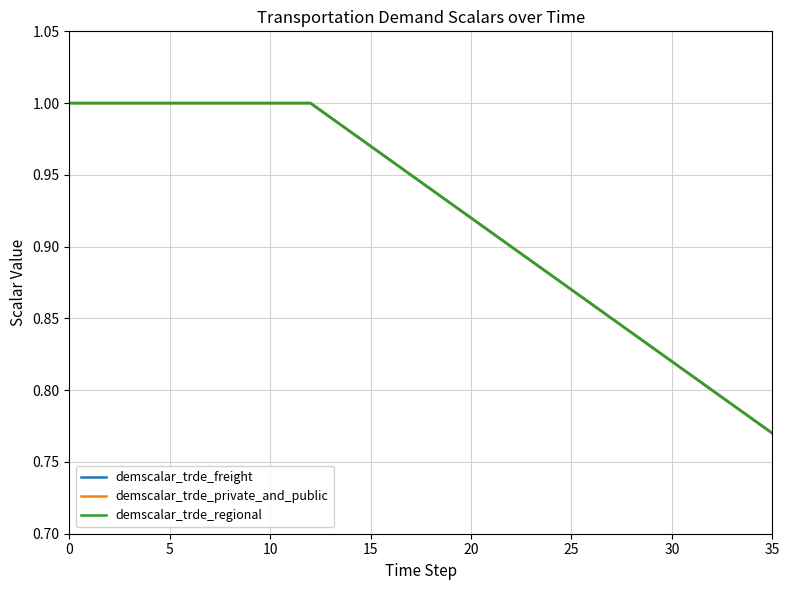

Reading left to right, list all the values displayed in this chart.

demscalar_trde_freight: 1.0	1.0	1.0	1.0	1.0	1.0	1.0	1.0	1.0	1.0	1.0	1.0	1.0	1.0	1.0	1.0	1.0	0.9	0.9	0.9	0.9	0.9	0.9	0.9	0.9	0.9	0.9	0.8	0.8	0.8	0.8	0.8	0.8	0.8	0.8	0.8
demscalar_trde_private_and_public: 1.0	1.0	1.0	1.0	1.0	1.0	1.0	1.0	1.0	1.0	1.0	1.0	1.0	1.0	1.0	1.0	1.0	0.9	0.9	0.9	0.9	0.9	0.9	0.9	0.9	0.9	0.9	0.8	0.8	0.8	0.8	0.8	0.8	0.8	0.8	0.8
demscalar_trde_regional: 1.0	1.0	1.0	1.0	1.0	1.0	1.0	1.0	1.0	1.0	1.0	1.0	1.0	1.0	1.0	1.0	1.0	0.9	0.9	0.9	0.9	0.9	0.9	0.9	0.9	0.9	0.9	0.8	0.8	0.8	0.8	0.8	0.8	0.8	0.8	0.8